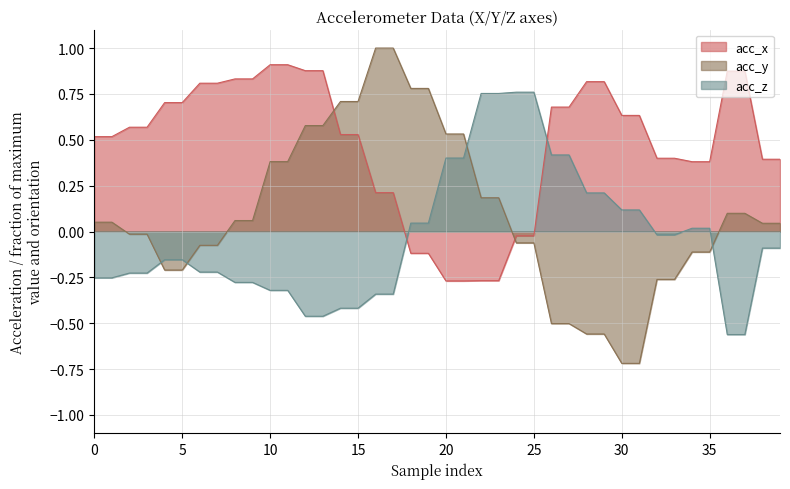

Is it true that acc_x equals 0.4 at 8?

False